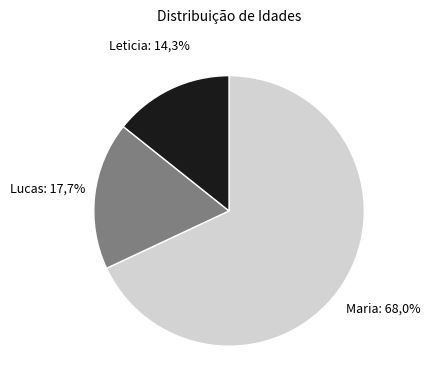

How many segments does this pie chart have?

3